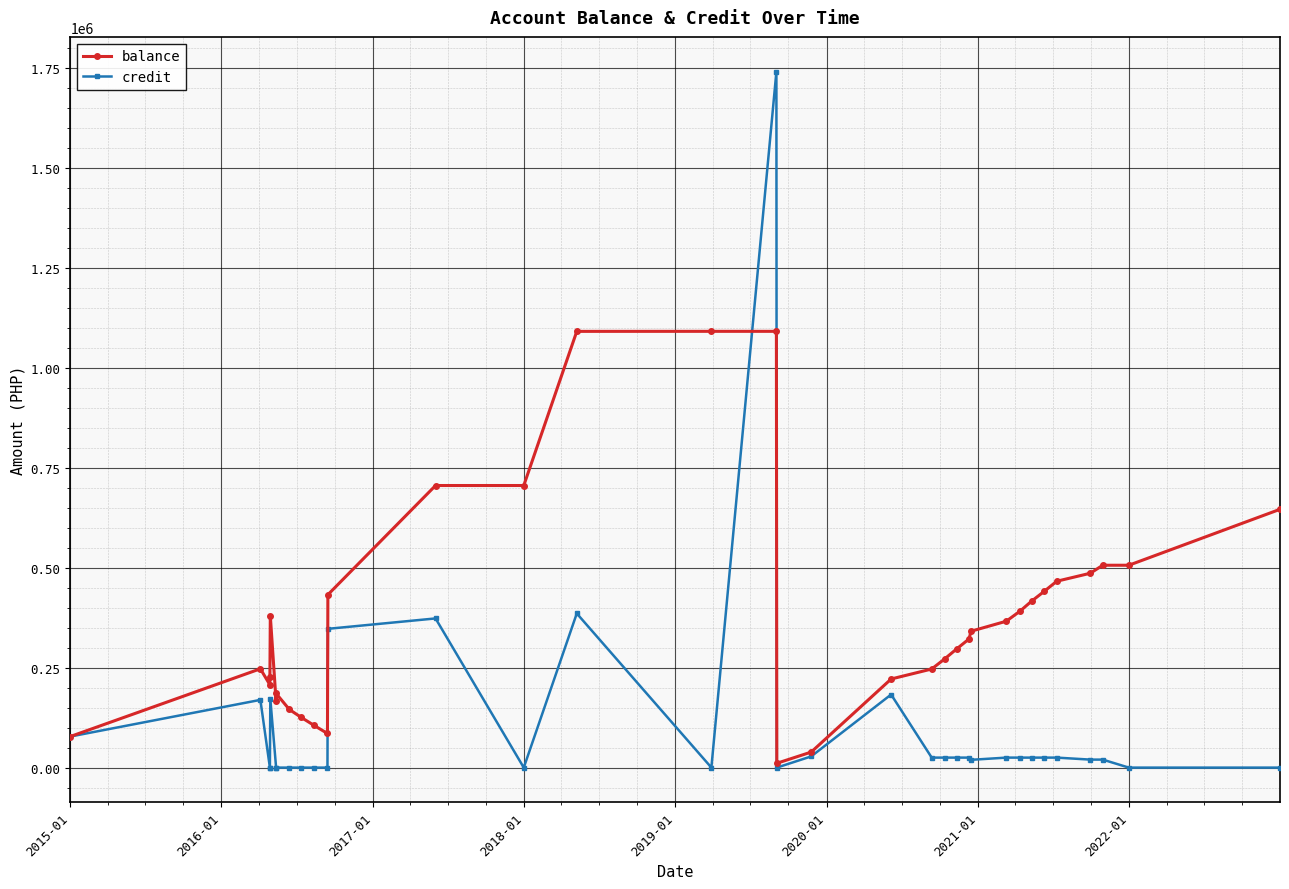

Reading left to right, what are all the values shown in this chart?

balance: 77731.5	247062.0	207062.0	227062.0	379389.5	165314.5	185314.5	145314.5	125314.5	105314.5	85314.5	432314.5	705314.5	705314.5	1090721.7	1090821.7	1090821.7	10821.7	38821.7	221542.7	246542.7	271542.7	296542.7	321542.7	340987.7	365987.7	390987.7	415987.7	440987.7	465987.7	485987.7	505987.7	505987.7	645812.7
credit: 77700.0	169330.5	0.0	0.0	172327.5	0.0	0.0	0.0	0.0	0.0	0.0	347000.0	373000.0	0.0	385407.2	100.0	1740000.0	0.0	28000.0	182721.0	25000.0	25000.0	25000.0	25000.0	19445.0	25000.0	25000.0	25000.0	25000.0	25000.0	20000.0	20000.0	0.0	0.0